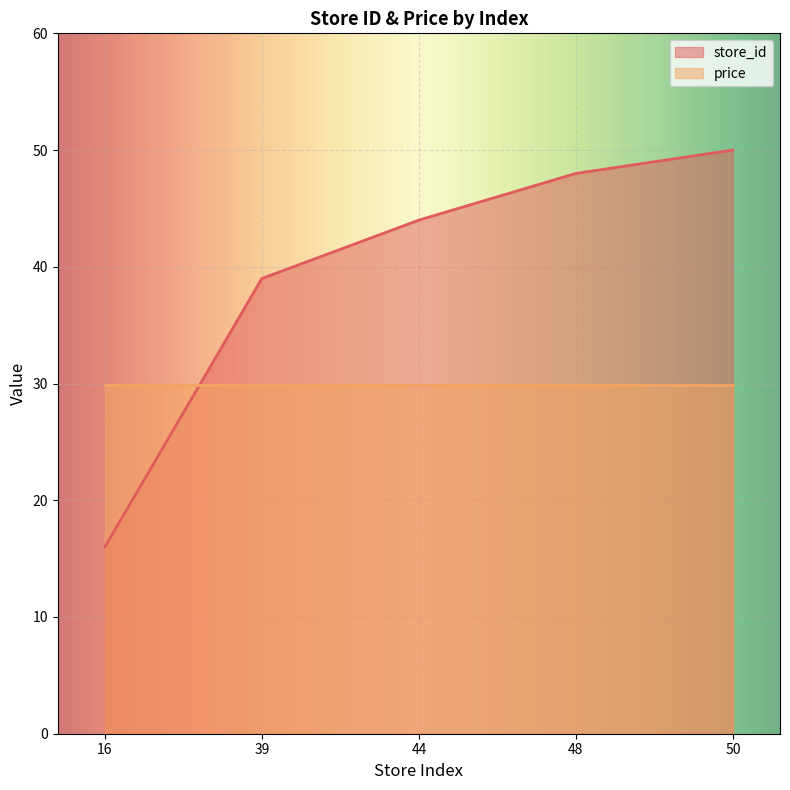

Rank the categories by value from lowest to highest.

16, 39, 44, 48, 50